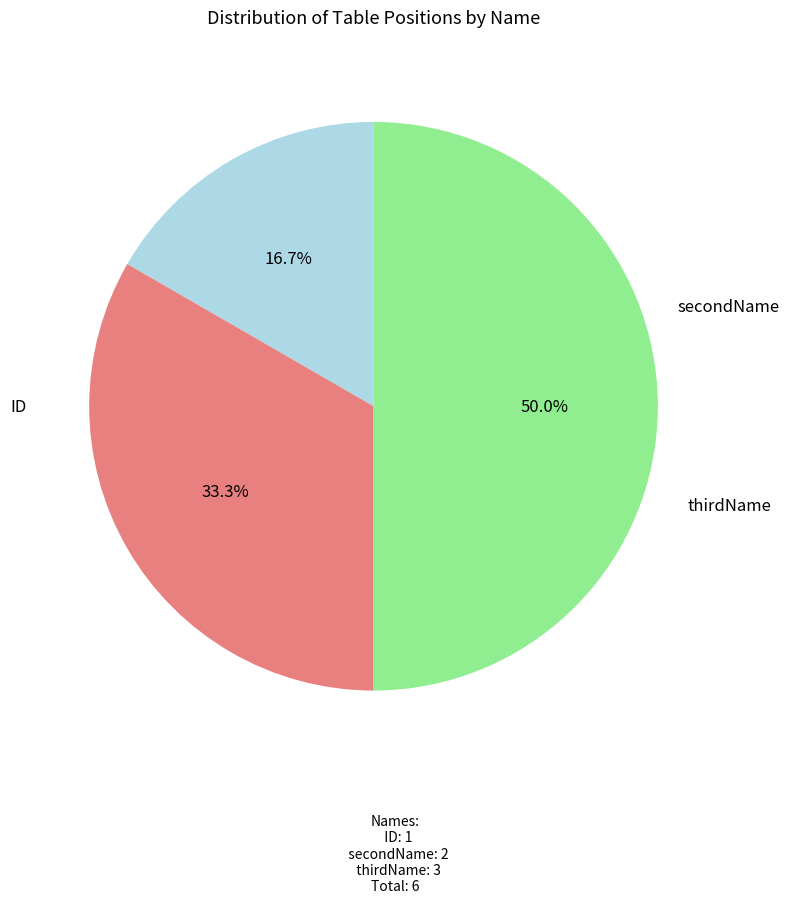

Approximately how many times larger is the value at ID compared to thirdName?

0.3